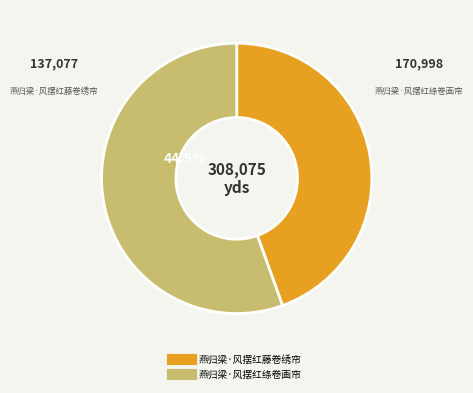

To the nearest percent, what percentage of the pie is 燕归梁·风摆红绦卷画帘?

56%